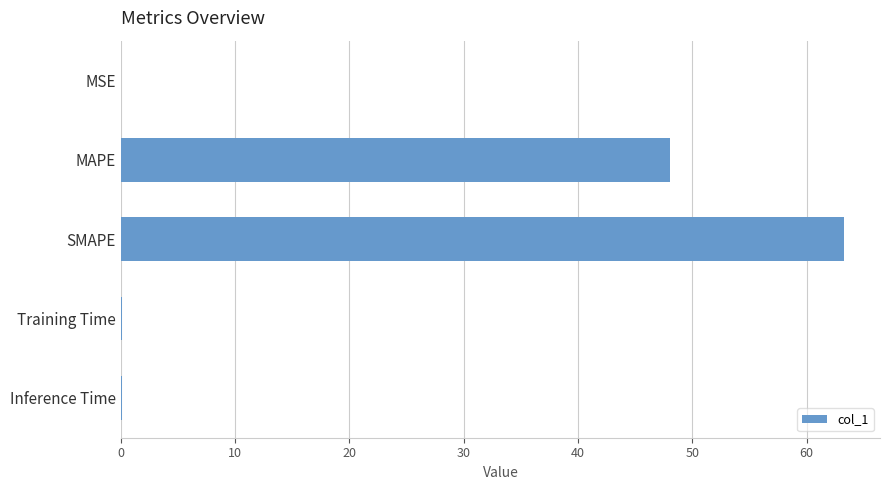

Where is the data nearest to the value 31?

MAPE